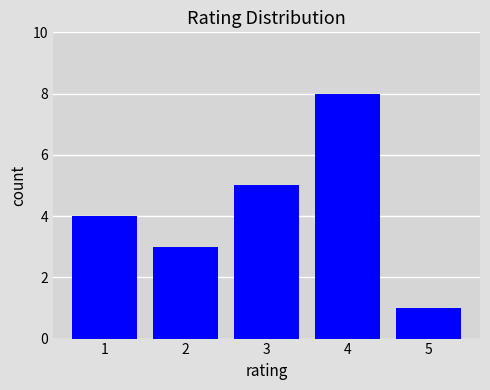

The chart shows a value of 0 at 5. True or false?

False